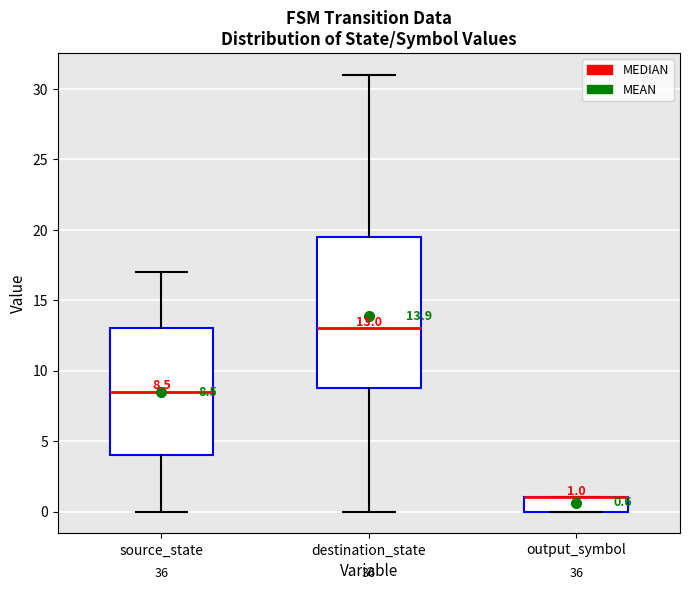

Which box is the tallest, from its lower edge to its upper edge?

destination_state